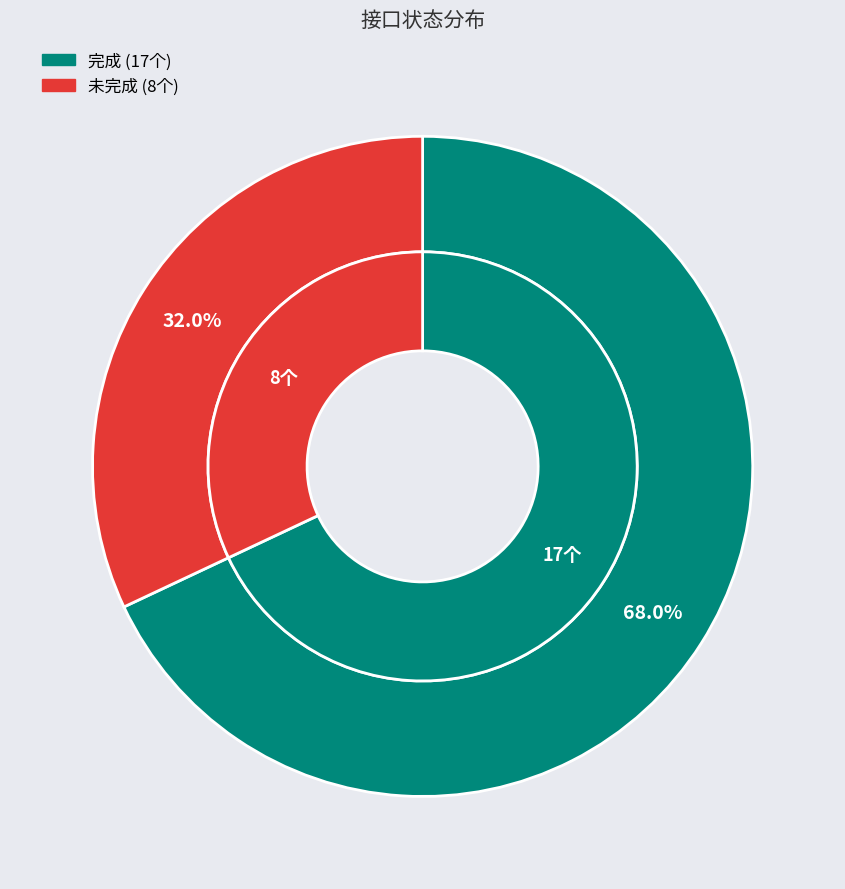

To the nearest percent, what portion does 完成 represent?

68%